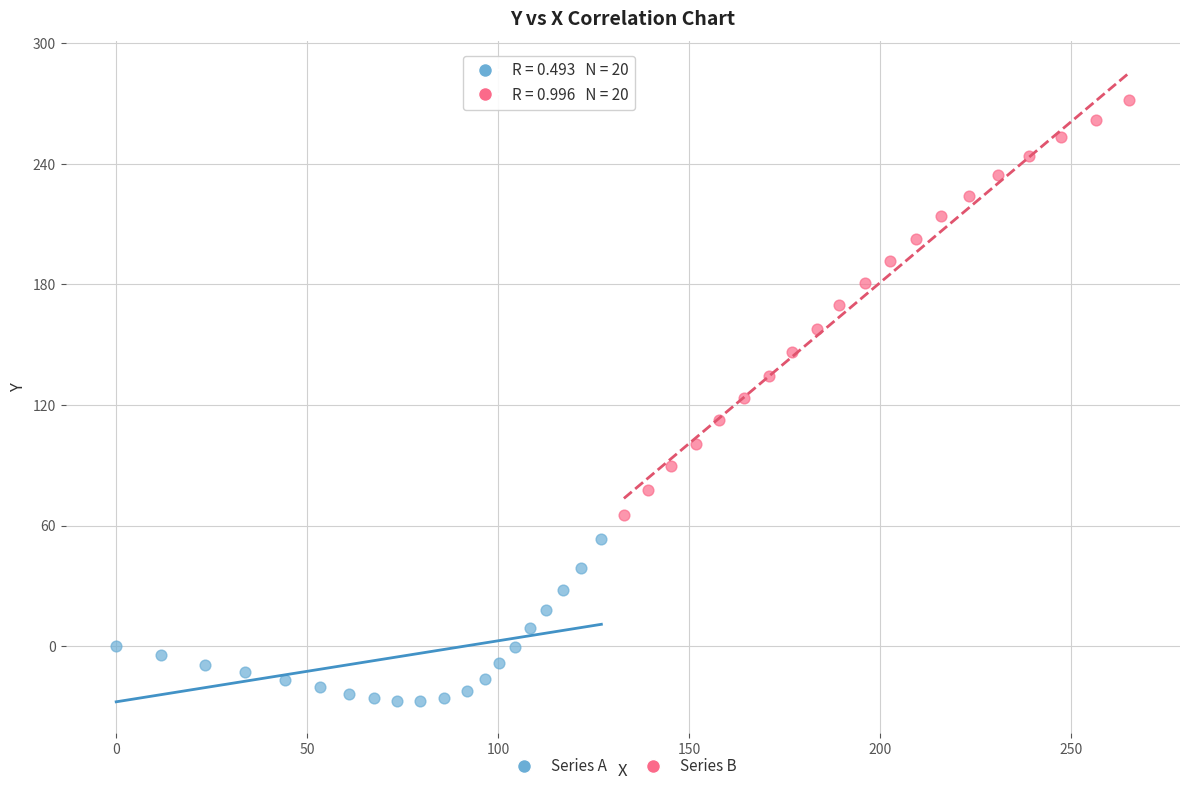

Which series contains the highest Y value?

Series B